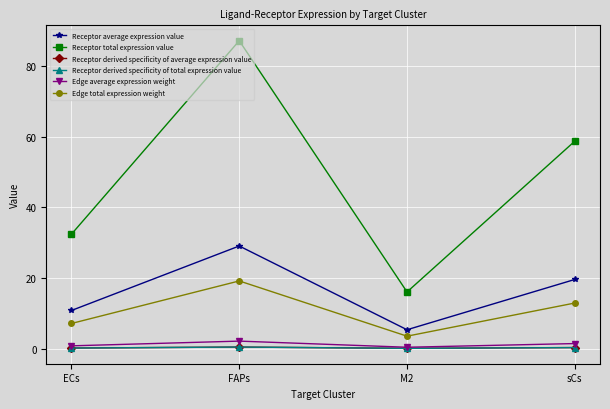

Where does the Edge average expression weight series first go above 1?

FAPs